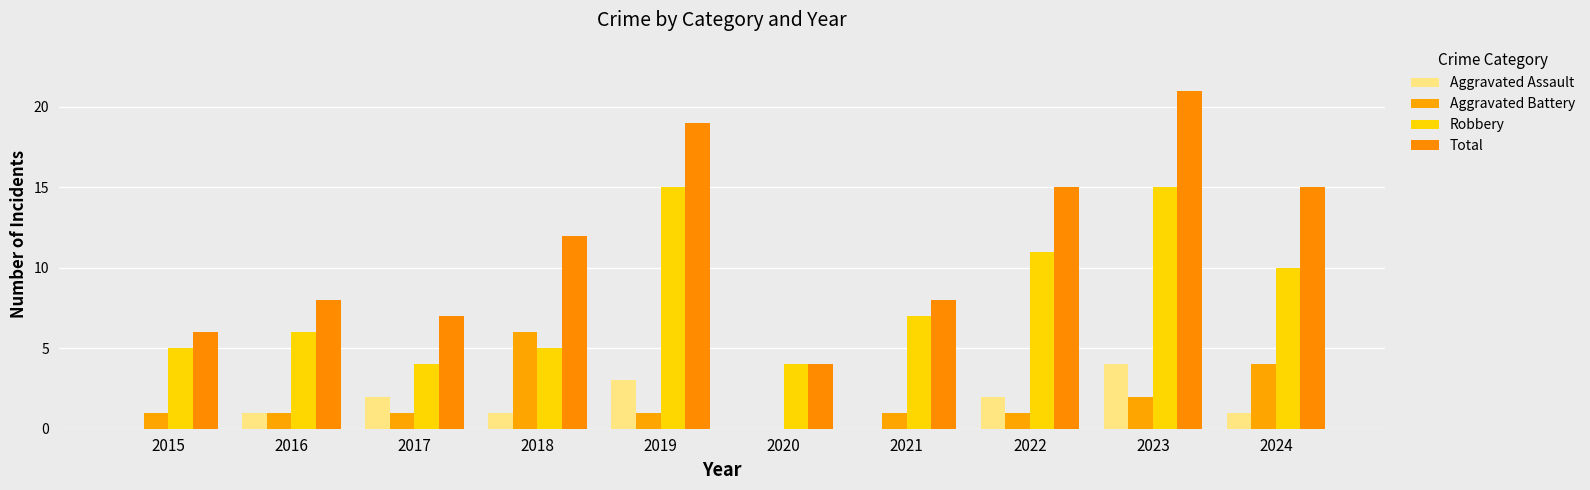

Are the bars horizontal?

No